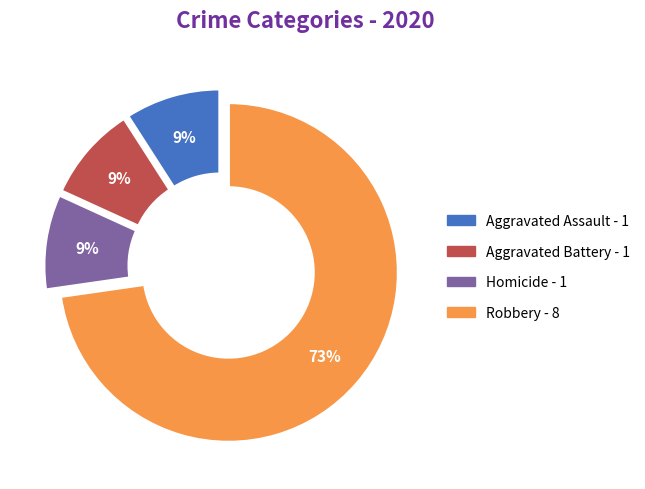

To the nearest percent, what is the average slice percentage?

25%